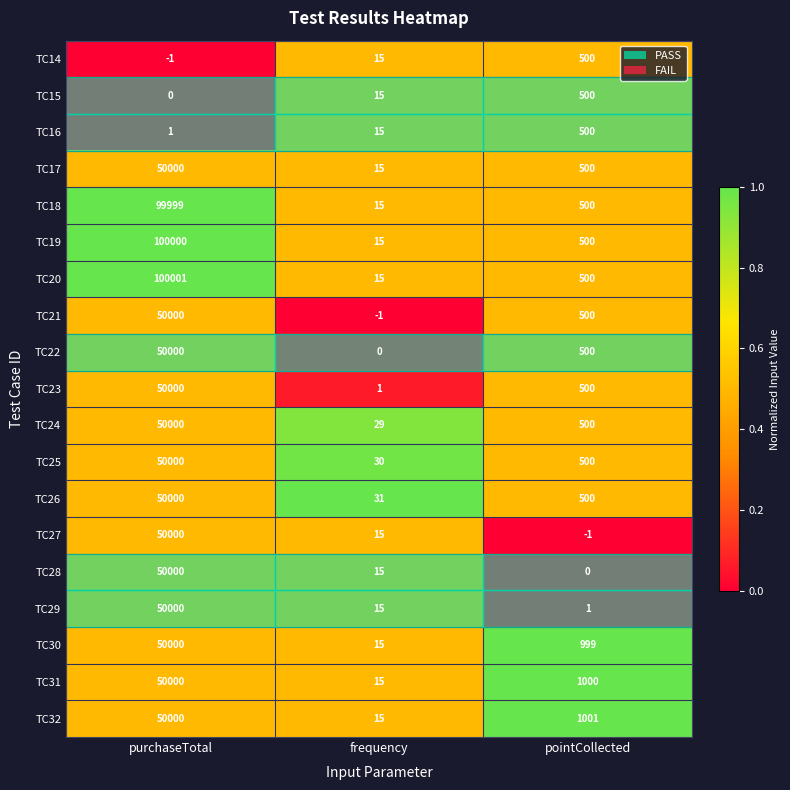

The TC28 series shows 0 at pointCollected. True or false?

True